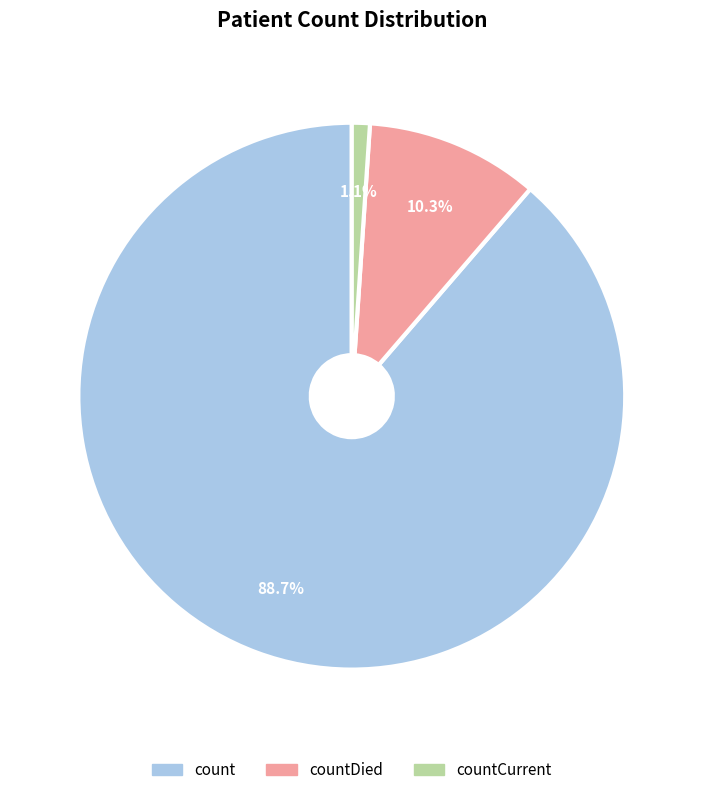

Count the number of slices in the pie.

3